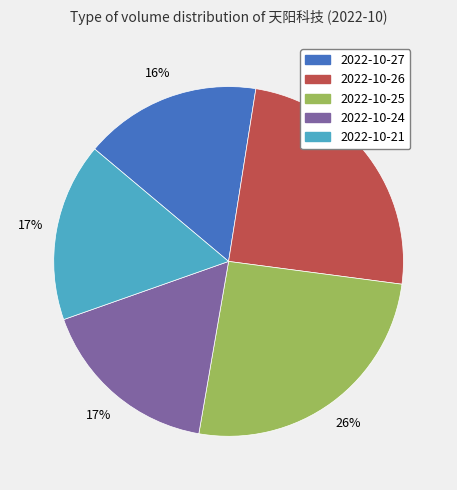

Do 2022-10-27 and 2022-10-24 together represent more than half of the pie?

No